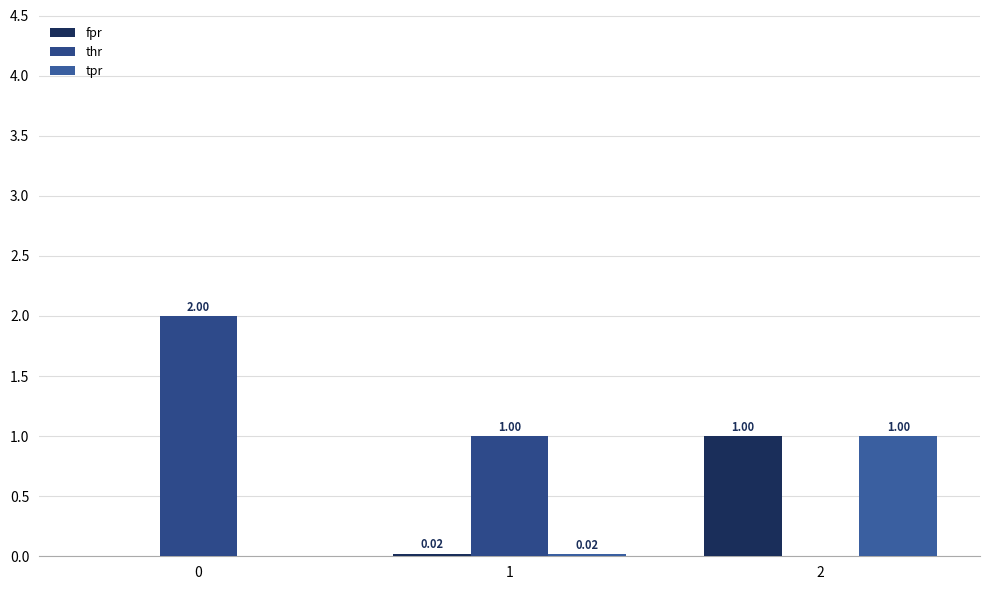

Count the number of categories in the chart.

3